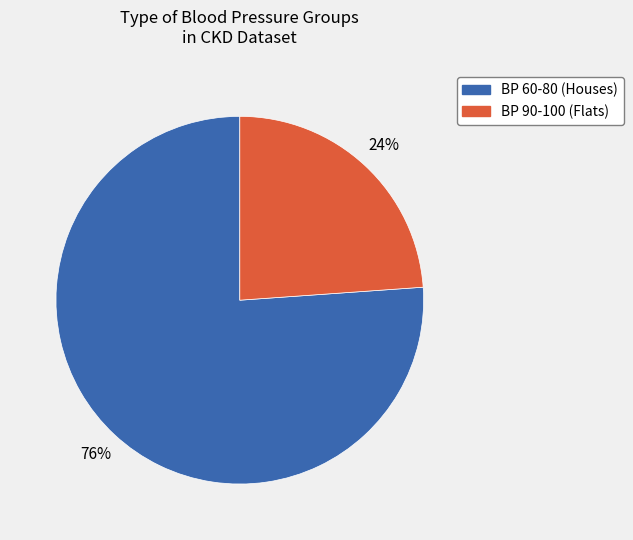

To the nearest percent, what is the difference between the largest and smallest slice percentages?

52%